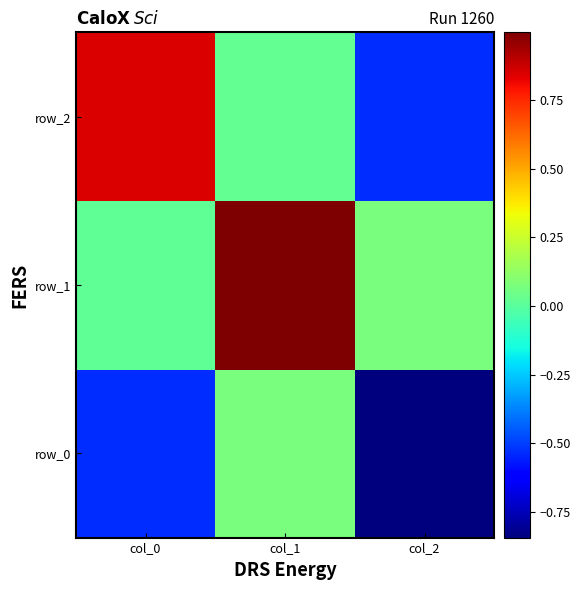

What is the sum of the row_2 values at col_2 and col_0?

0.3